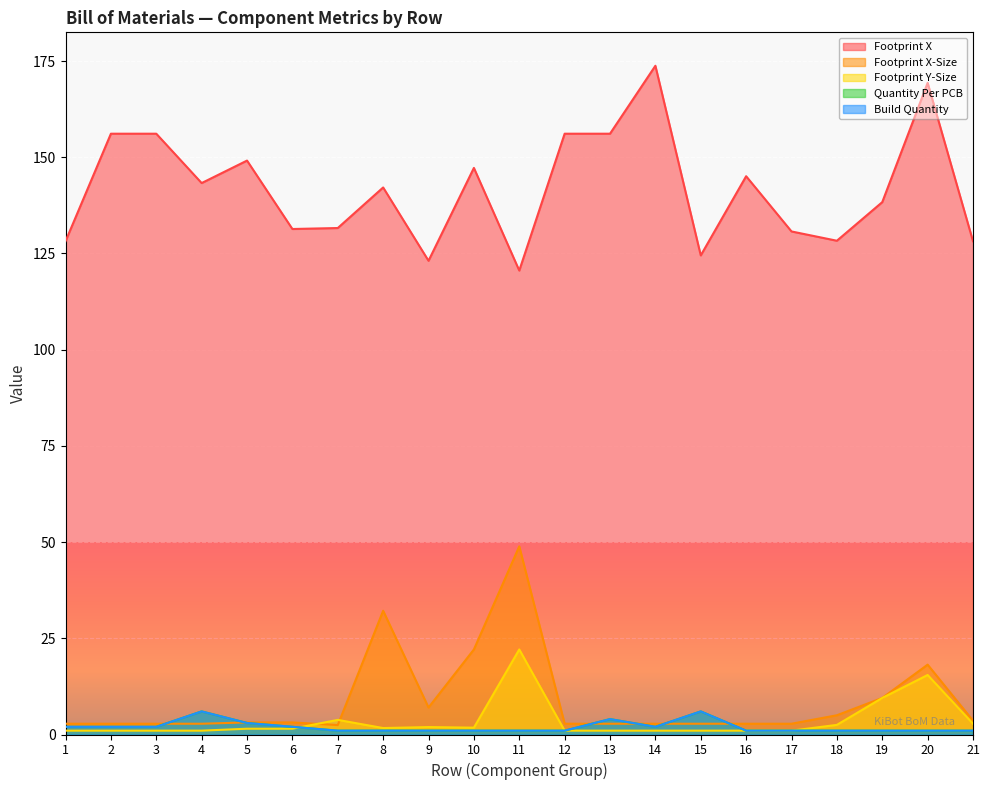

Where is the first local minimum for Footprint X-Size?

7